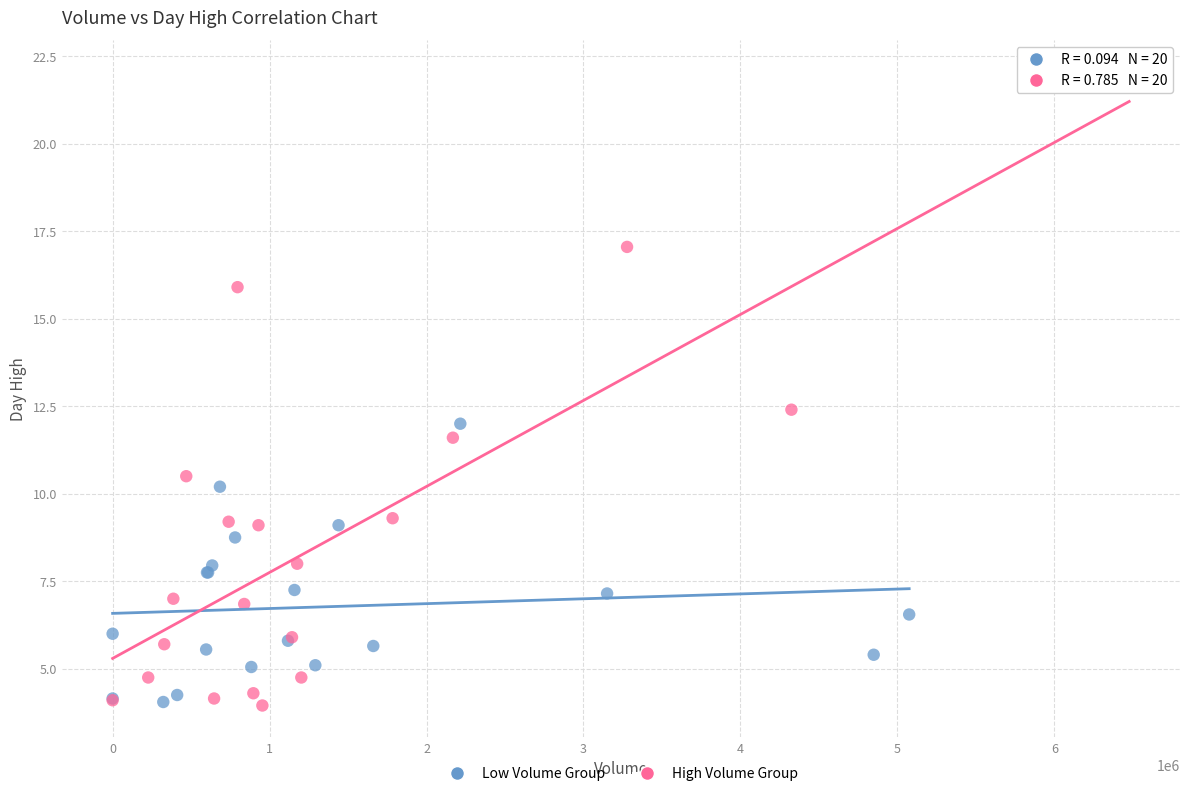

Which series has the widest spread of Y values?

High Volume Group